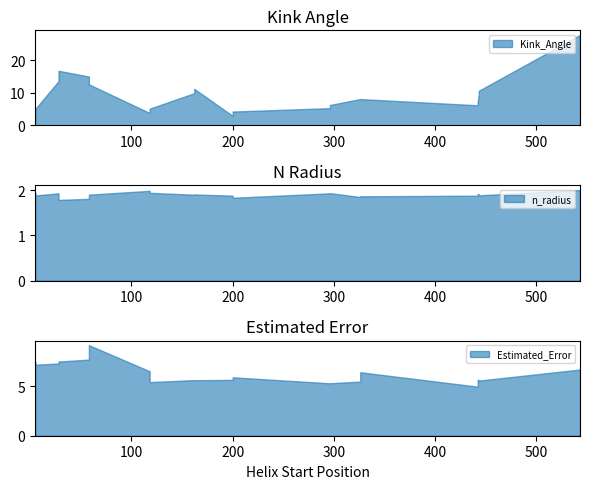

How many values in the Estimated_Error series exceed 5?

21